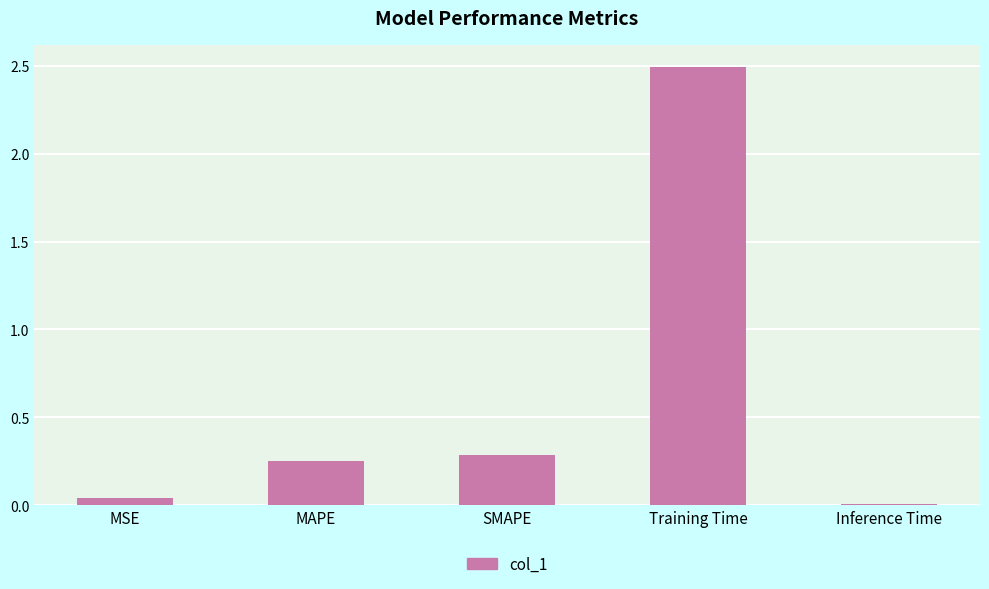

What is the sum of the values at Training Time and MAPE?

2.7